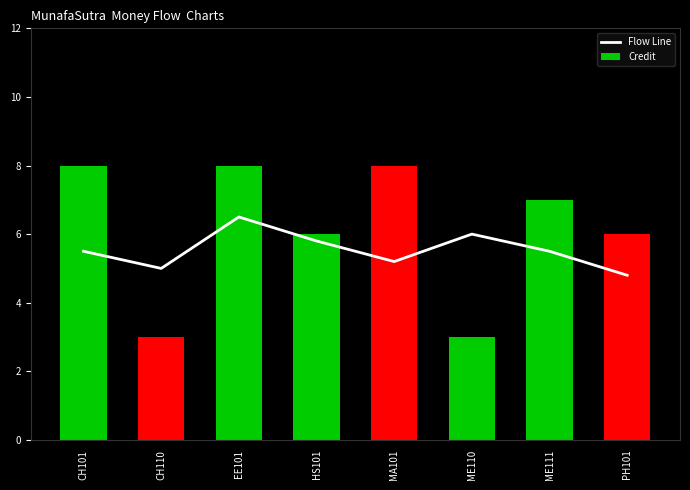

True or false: Credit has a value of 3.0 at CH110.

True